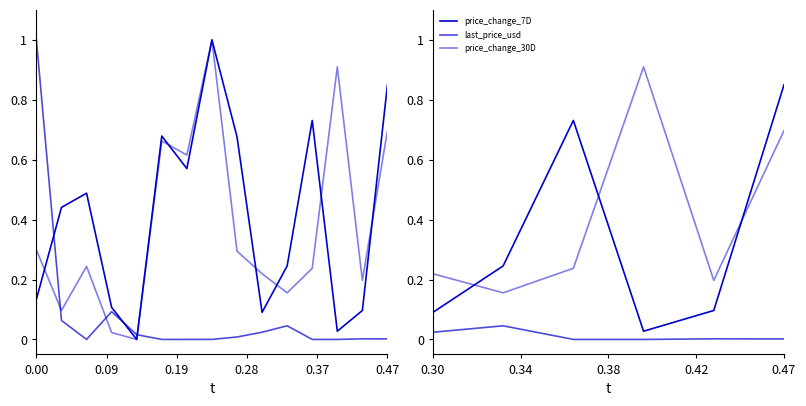

How many series are shown in this chart?

3